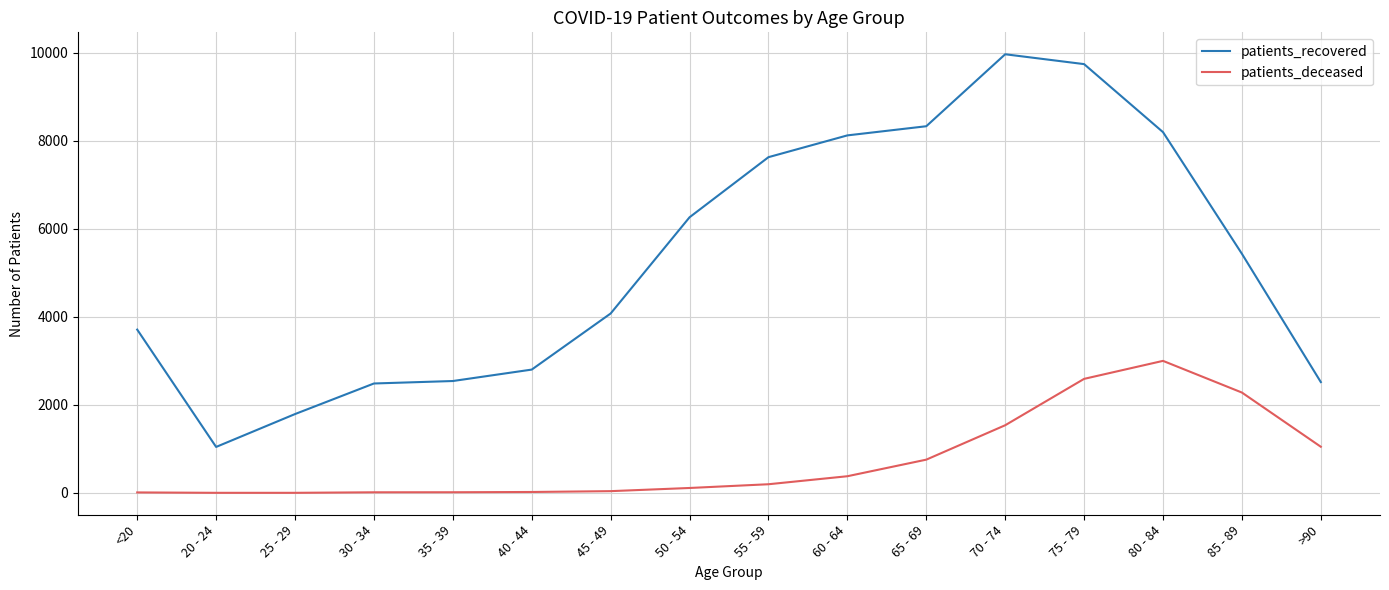

Is it true that patients_recovered equals 1793 at 25 - 29?

True